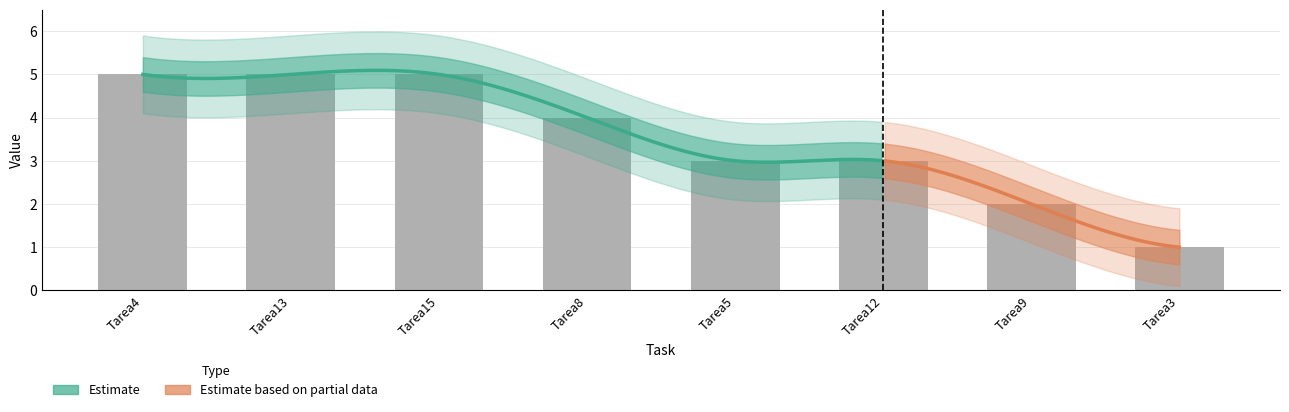

What is the change in value from Tarea5 to Tarea3?

-2